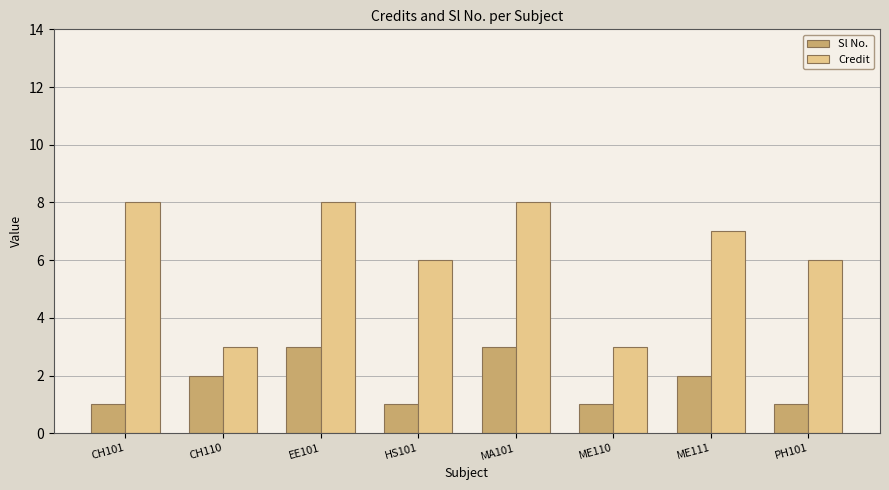

What is the average value of the Credit series?

6